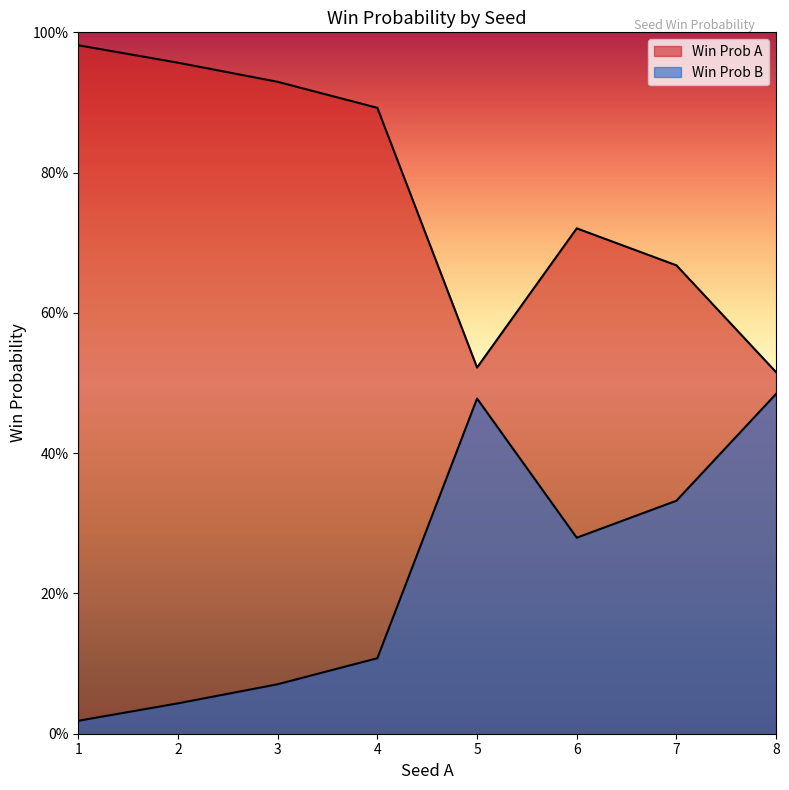

Rank the series by their average value, from lowest to highest.

Win Prob B, Win Prob A